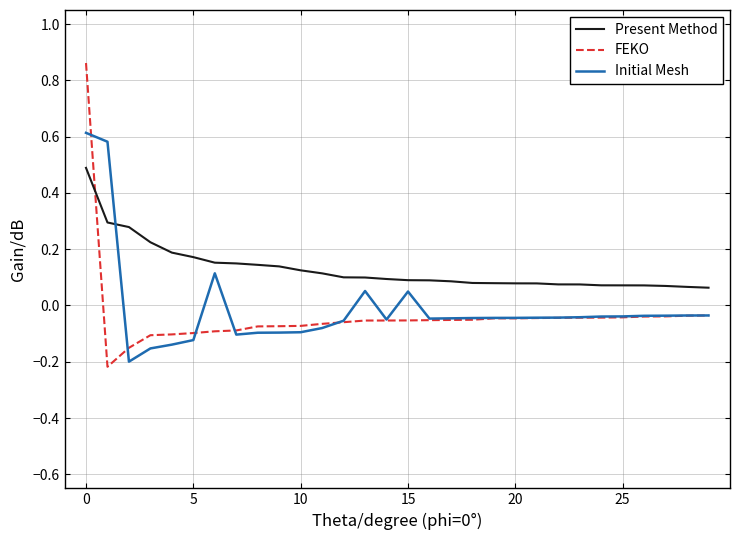

List the series in order of their overall mean, highest first.

Present Method, Initial Mesh, FEKO